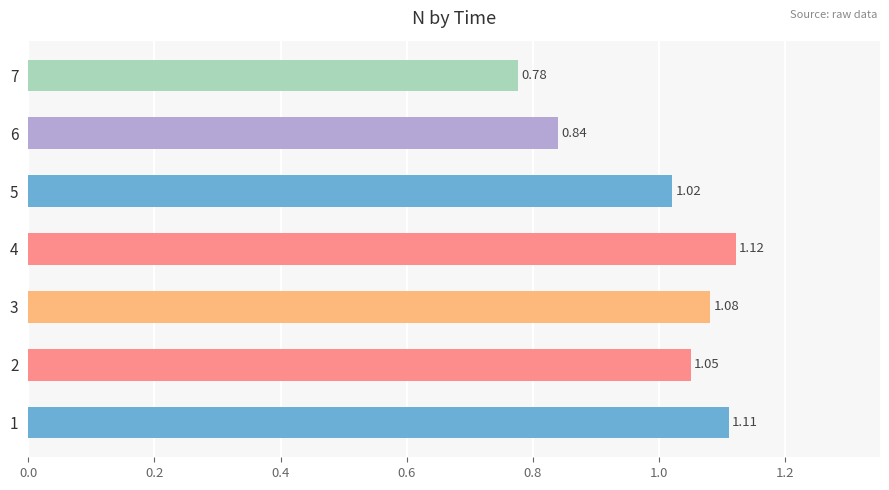

What is the sum of the values at 2 and 5?

2.1